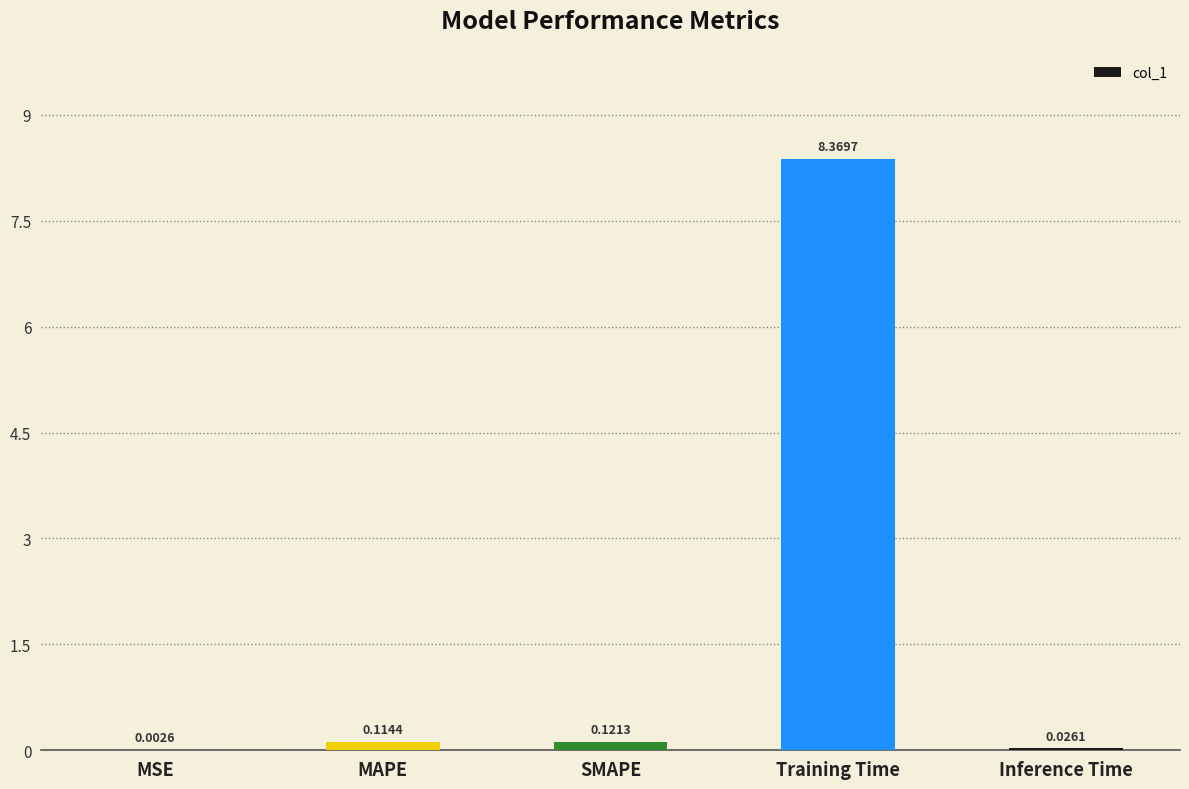

Are the bars grouped side by side (vs. stacked)?

No